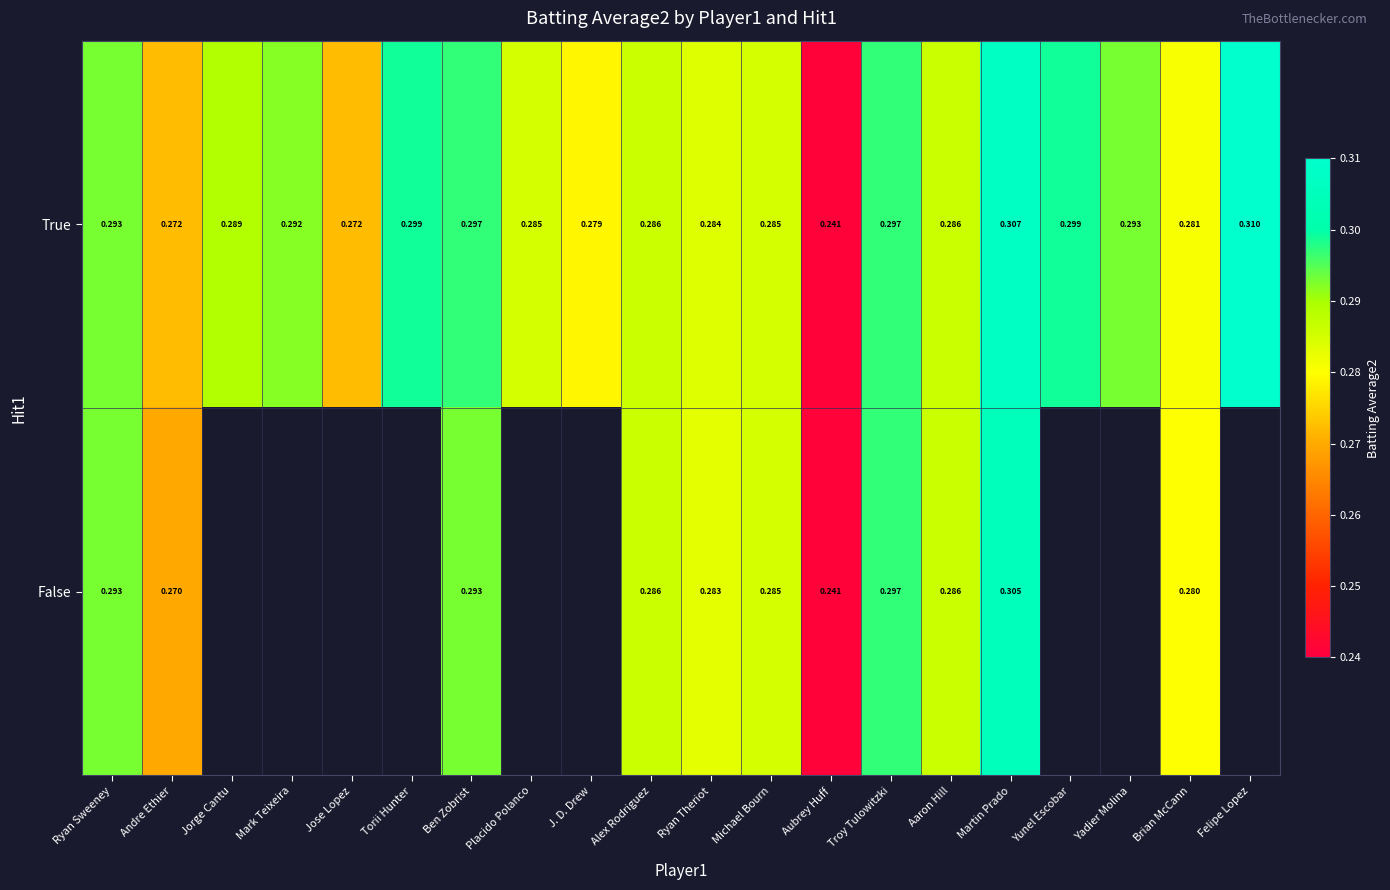

The True series shows 0.1 at Aaron Hill. True or false?

False